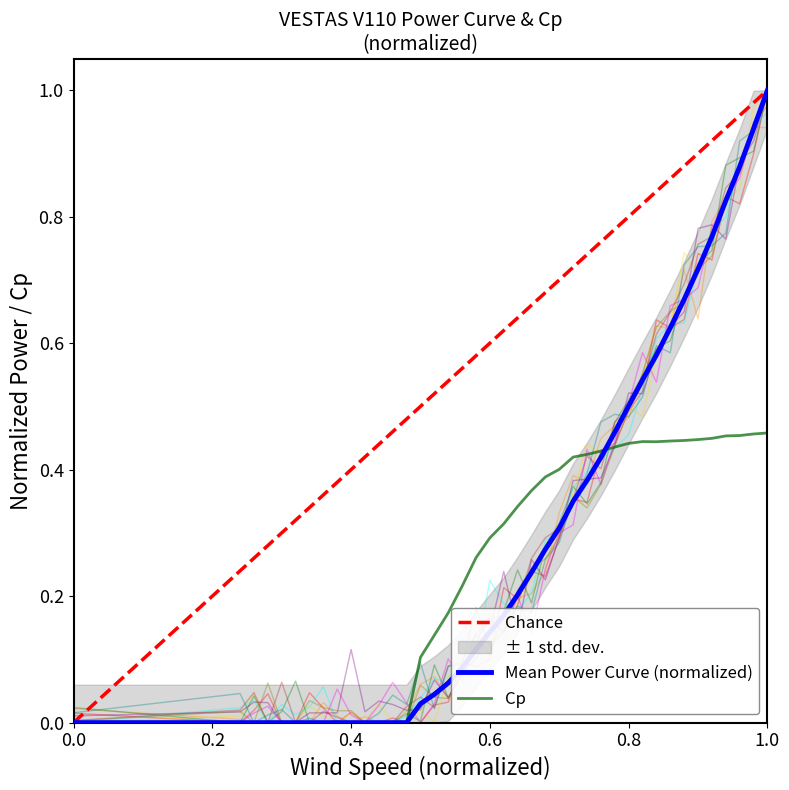

Which category has the highest value in the Mean Power Curve (normalized) series?

1.0